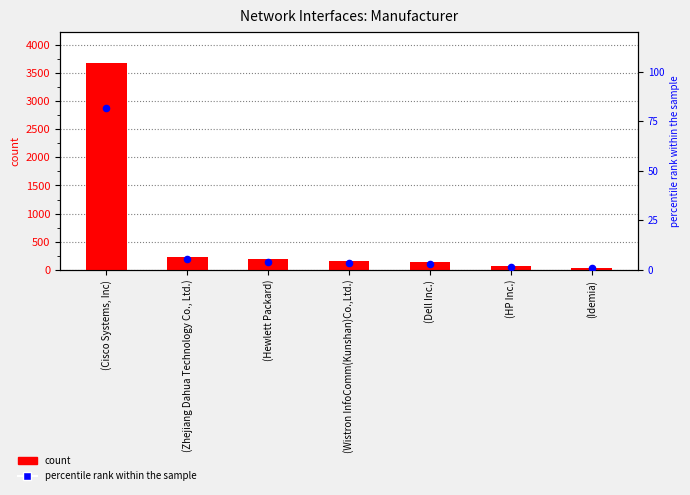

Which series contains the lowest Y value?

percentile rank within the sample